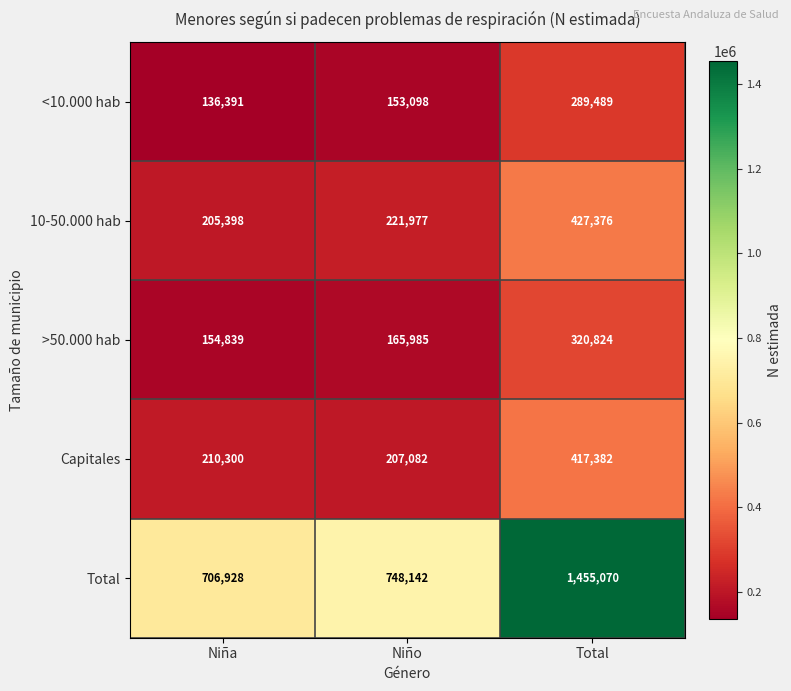

Reading right to left, list all the values displayed in this chart.

<10.000 hab: Total=289489	Niño=153098	Niña=136391
10-50.000 hab: Total=427376	Niño=221977	Niña=205398
>50.000 hab: Total=320824	Niño=165985	Niña=154839
Capitales: Total=417382	Niño=207082	Niña=210300
Total: Total=1455070	Niño=748142	Niña=706928